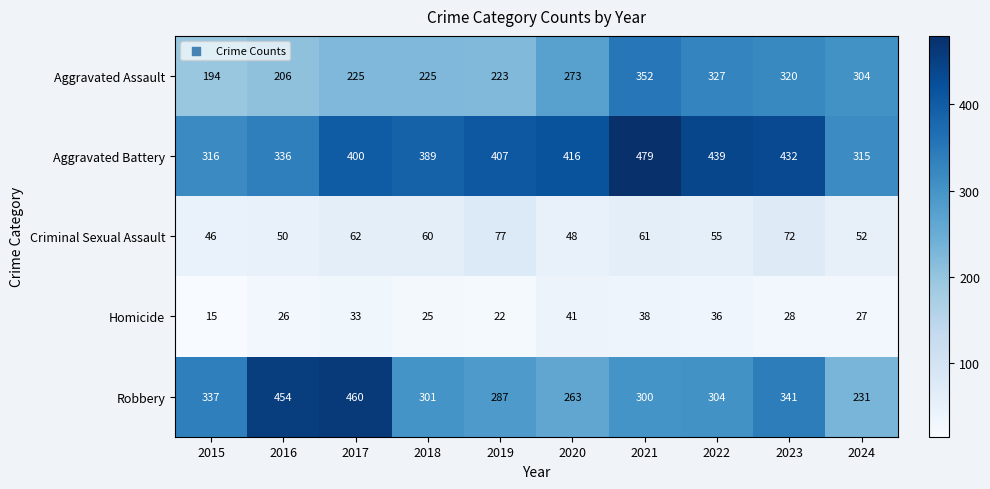

Is it true that Aggravated Assault equals 109 at 2018?

False